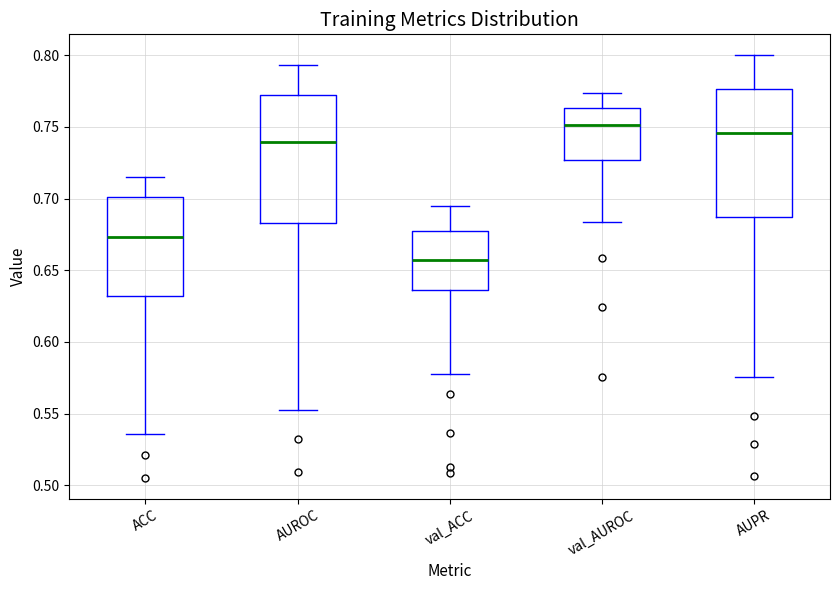

Which box has the highest median line?

val_AUROC